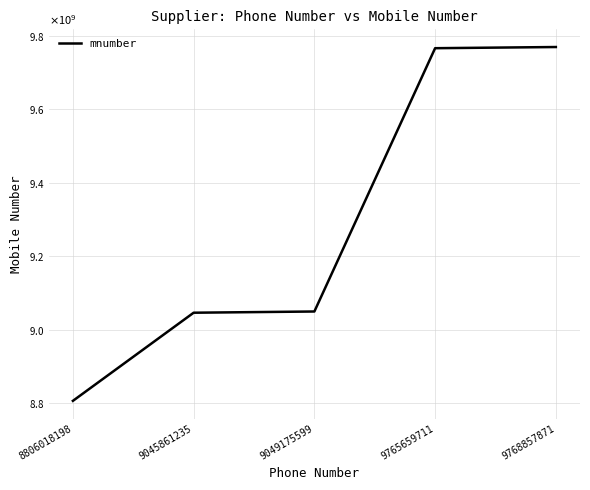

Does the chart have visible grid lines?

Yes